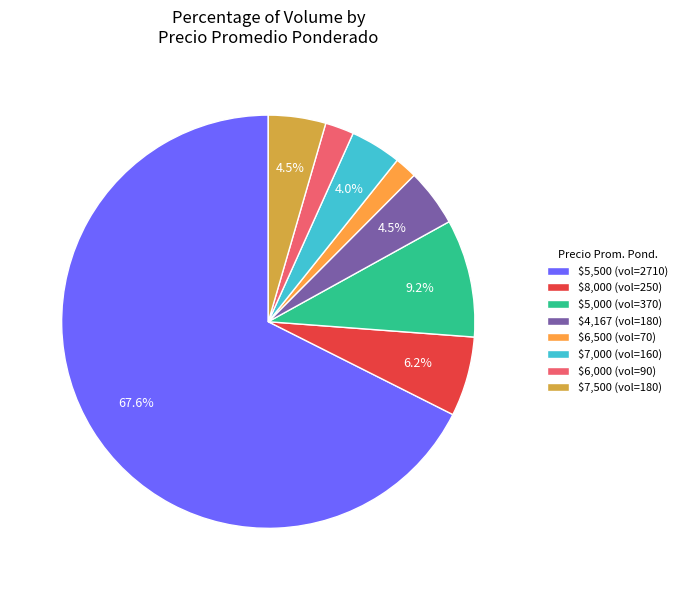

What portion of the pie excludes $7,500 (vol=180)?

95.5%